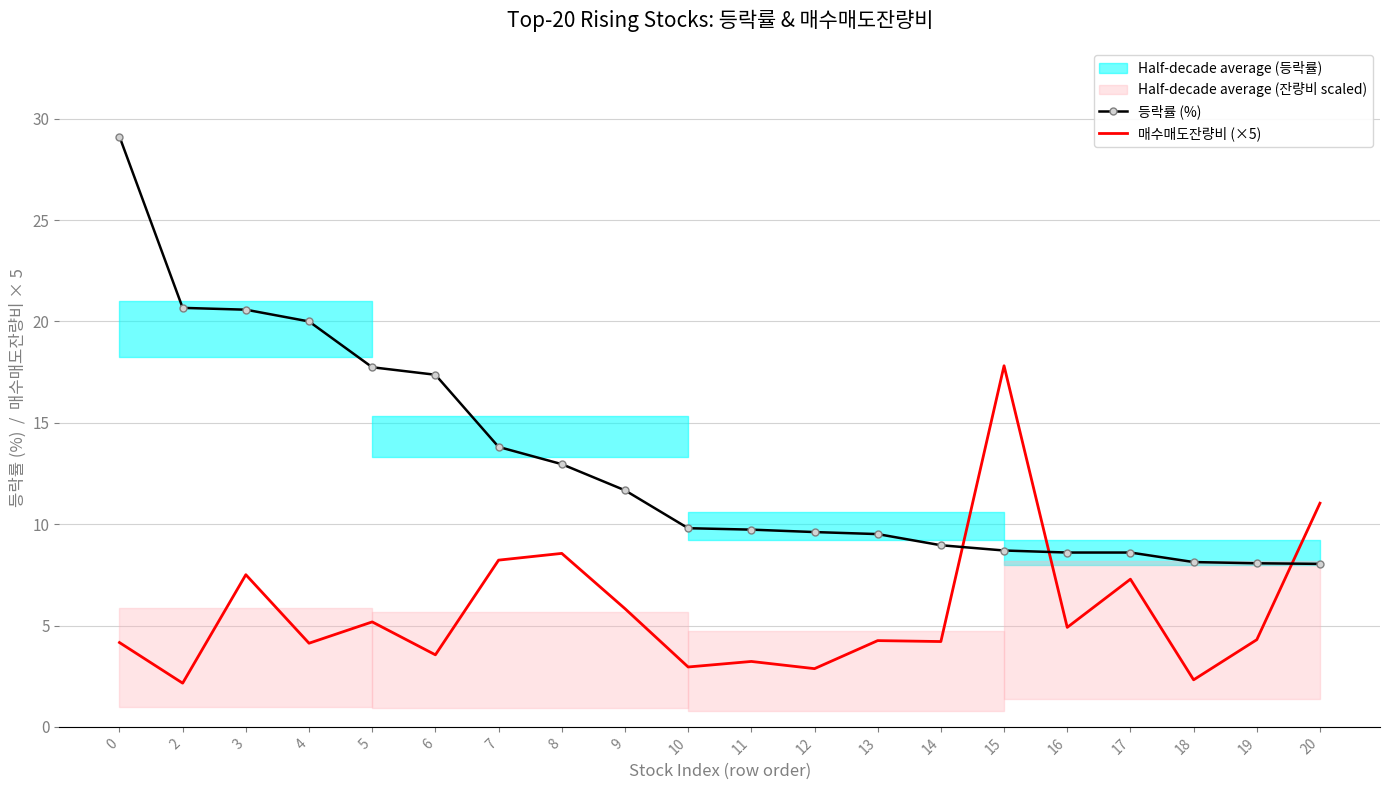

List the series in order of their overall mean, lowest first.

매수매도잔량비 (×5), 등락률 (%)